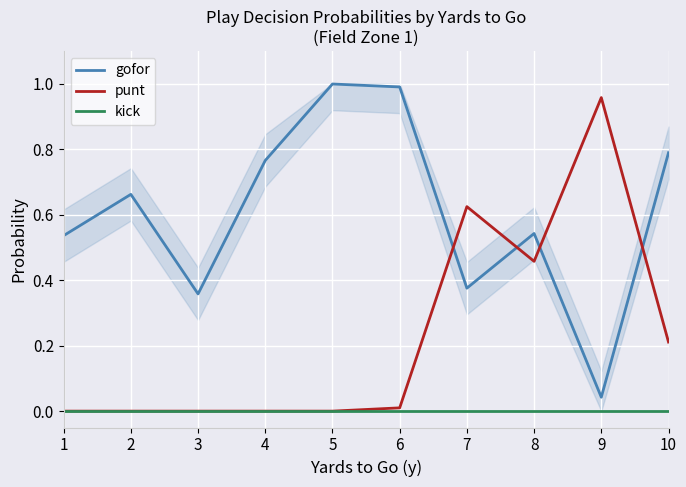

List the series in order of their overall mean, highest first.

gofor, punt, kick